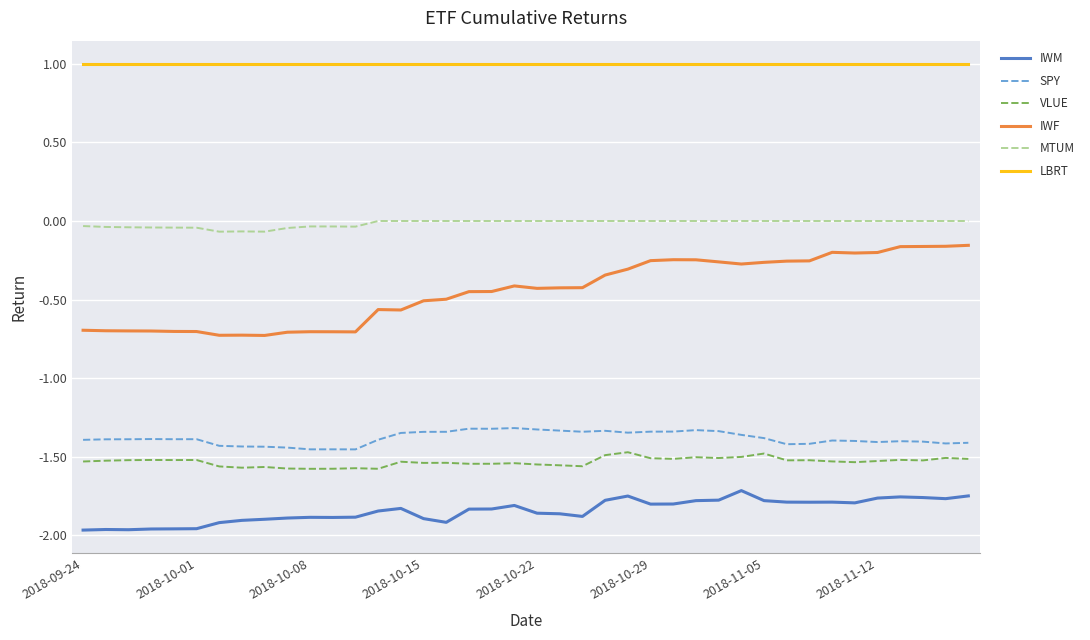

At how many categories does at least one series exceed 0?

40